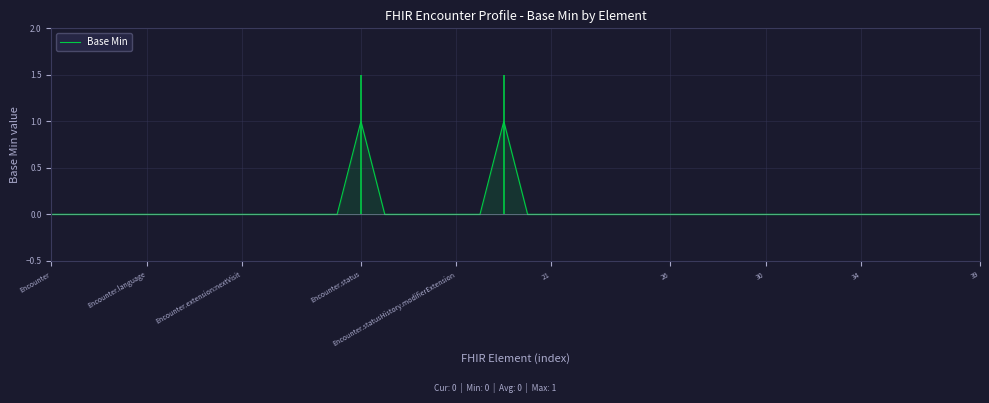

Reading left to right, transcribe all the data shown in this chart.

0	0	0	0	0	0	0	0	0	0	0	0	0	1	0	0	0	0	0	1	0	0	0	0	0	0	0	0	0	0	0	0	0	0	0	0	0	0	0	0